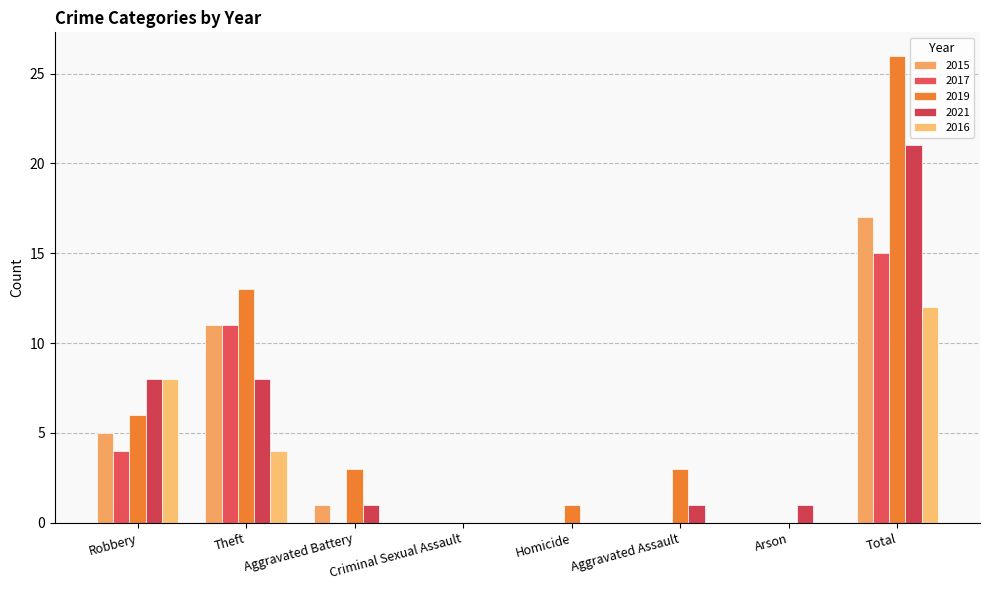

Reading right to left, list all the values displayed in this chart.

2015: Total=17	Arson=0	Aggravated Assault=0	Homicide=0	Criminal Sexual Assault=0	Aggravated Battery=1	Theft=11	Robbery=5
2017: Total=15	Arson=0	Aggravated Assault=0	Homicide=0	Criminal Sexual Assault=0	Aggravated Battery=0	Theft=11	Robbery=4
2019: Total=26	Arson=0	Aggravated Assault=3	Homicide=1	Criminal Sexual Assault=0	Aggravated Battery=3	Theft=13	Robbery=6
2021: Total=21	Arson=1	Aggravated Assault=1	Homicide=0	Criminal Sexual Assault=0	Aggravated Battery=1	Theft=8	Robbery=8
2016: Total=12	Arson=0	Aggravated Assault=0	Homicide=0	Criminal Sexual Assault=0	Aggravated Battery=0	Theft=4	Robbery=8